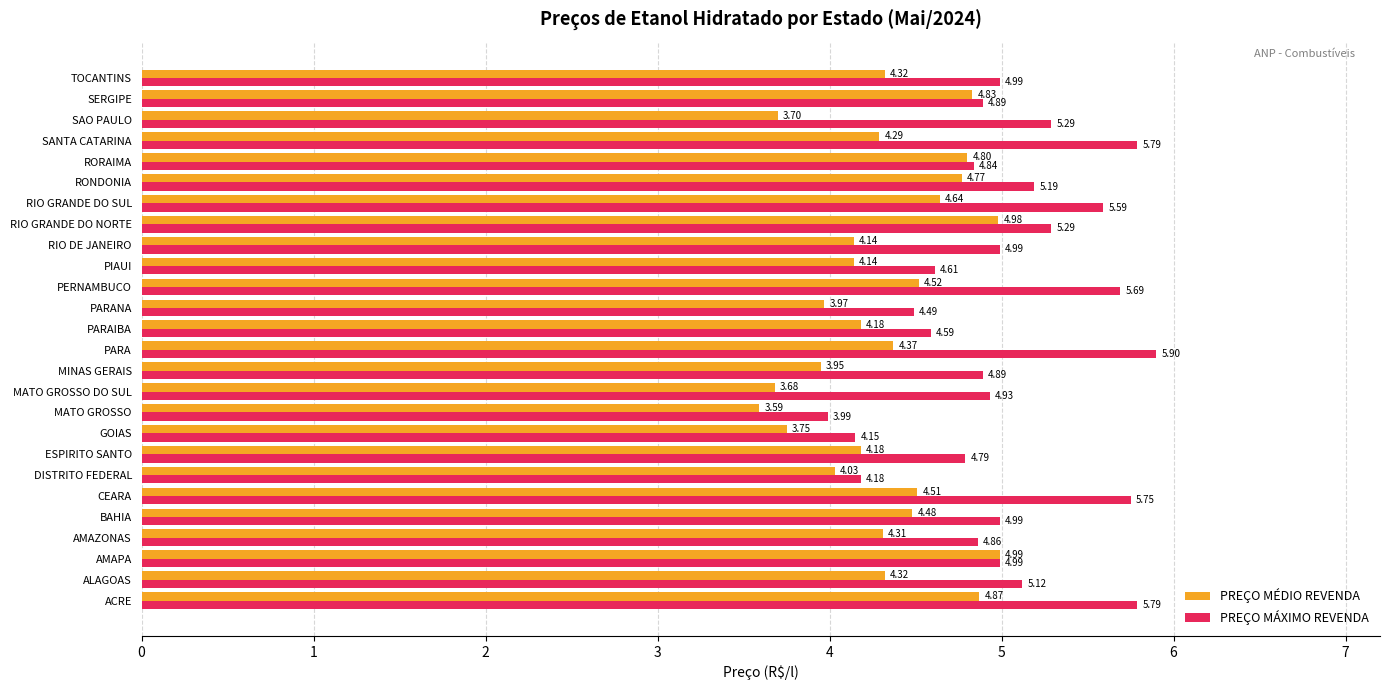

At which category does the chart reach its peak across all series?

PARA